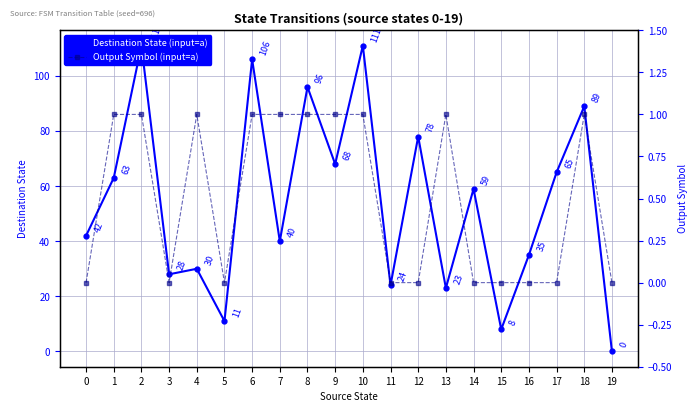

Reading left to right, extract all data points from this chart.

Destination State (input=a): 42	63	111	28	30	11	106	40	96	68	111	24	78	23	59	8	35	65	89	0
Output Symbol (input=a): 0	1	1	0	1	0	1	1	1	1	1	0	0	1	0	0	0	0	1	0